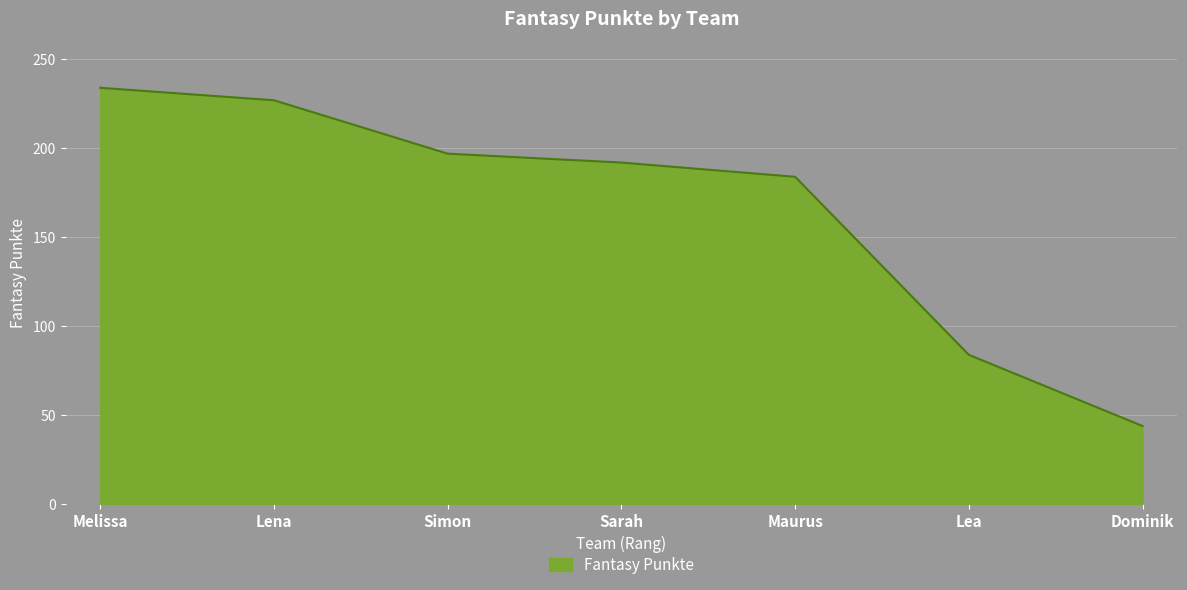

Reading left to right, list all the values displayed in this chart.

Melissa=234	Lena=227	Simon=197	Sarah=192	Maurus=184	Lea=84	Dominik=44